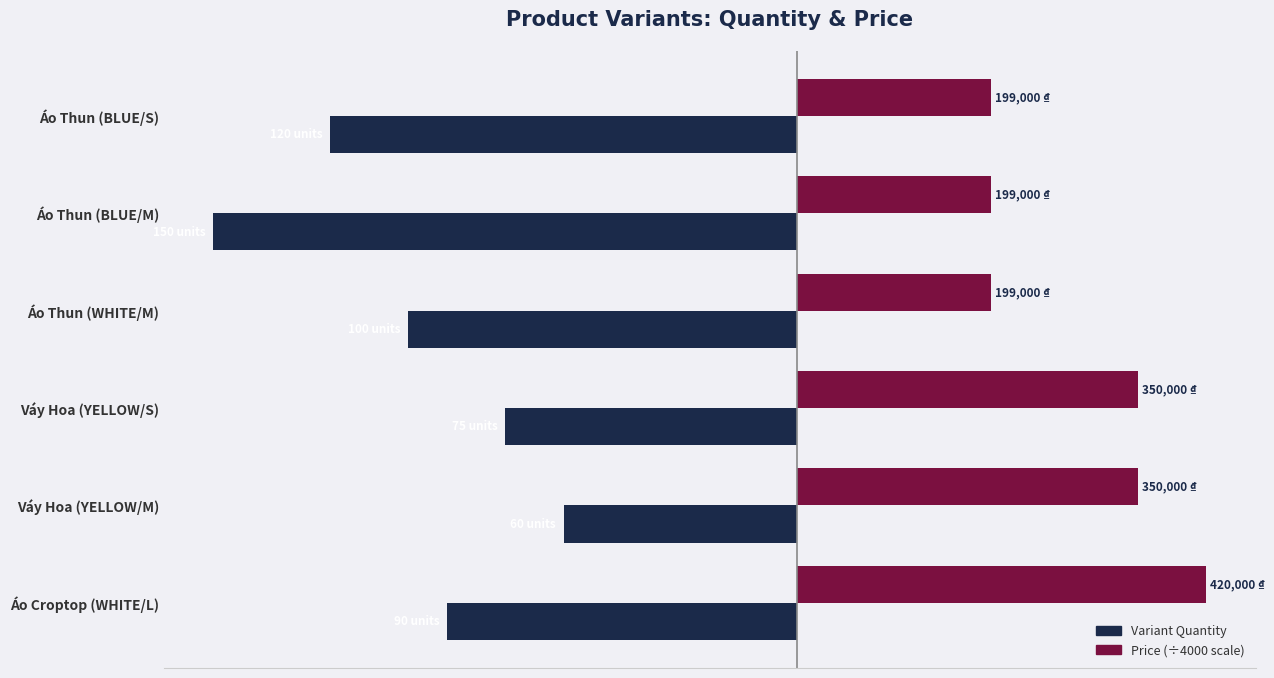

List the series in order of their peak value, highest first.

Price (÷4000 scale), Variant Quantity